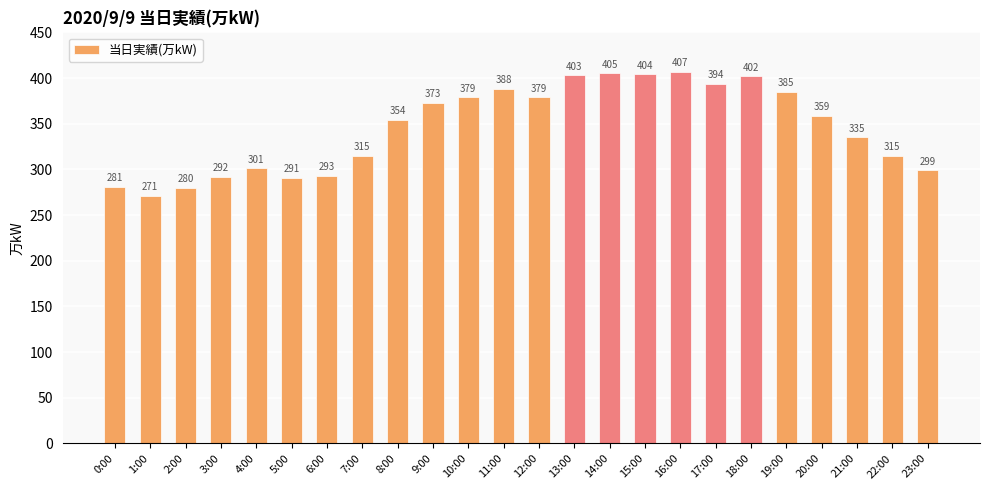

The value at 4:00 is 301. True or false?

True